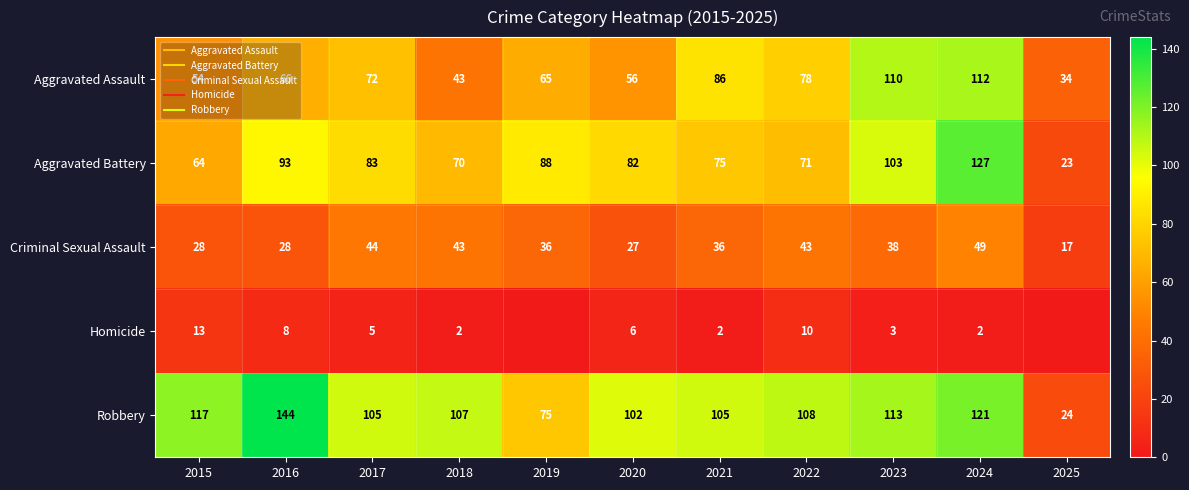

What is the total value across all series at 2015?

276